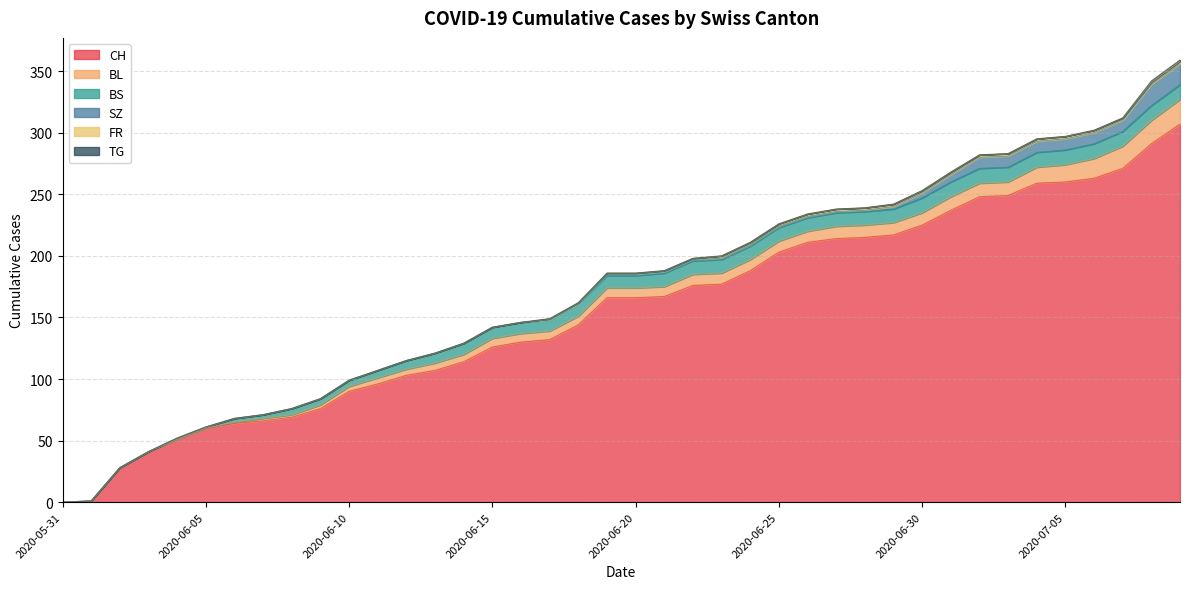

What position from the left is 2020-07-02?

33